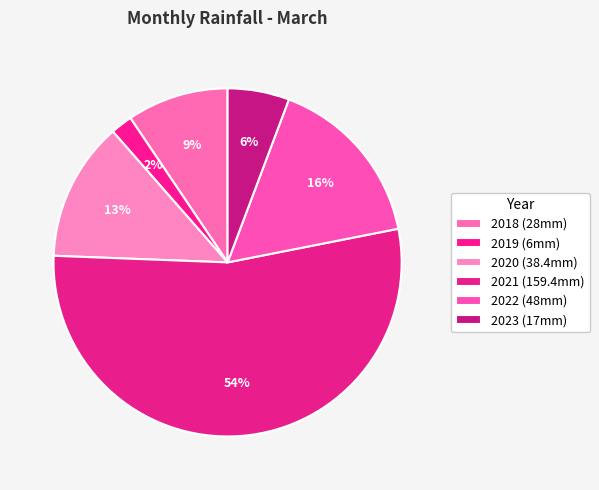

What is the change in value from 2019 to 2021?

+153.4